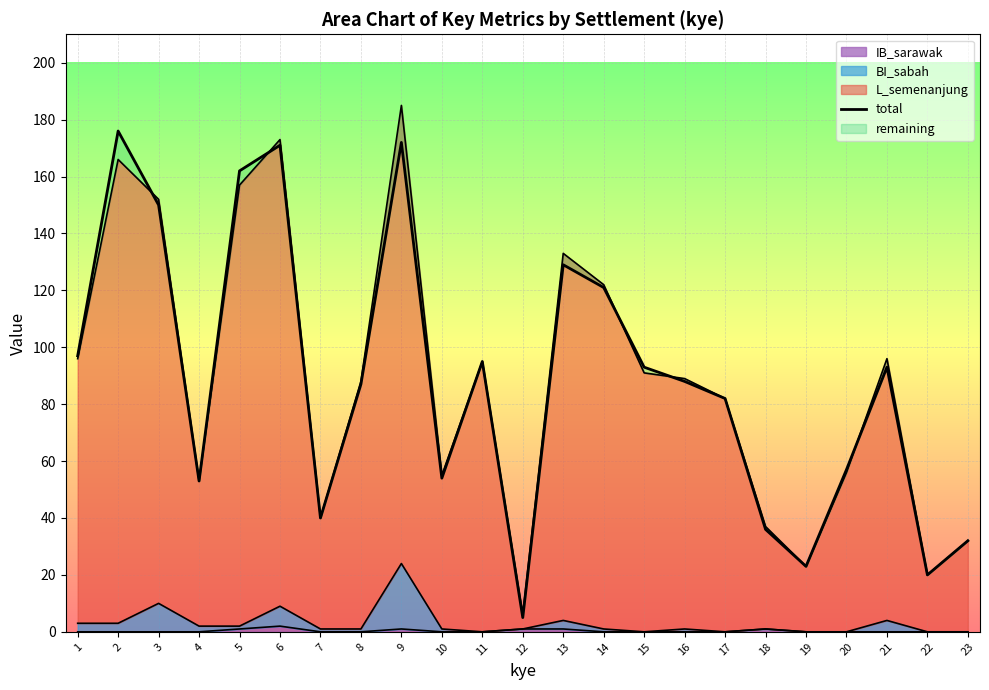

Where is the first local maximum?

2